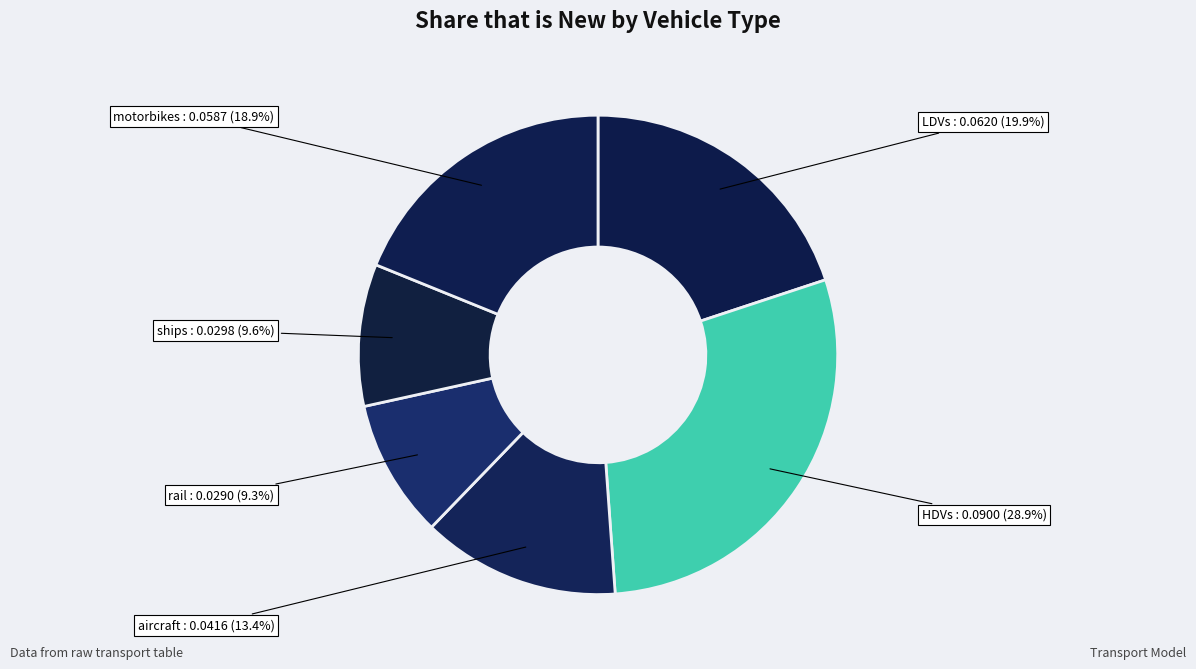

The LDVs slice represents 27% of the pie. True or false?

False